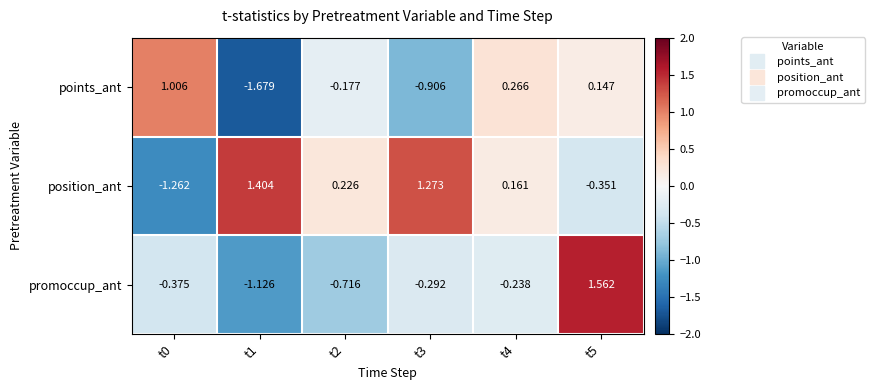

Rank the series by their maximum value, from highest to lowest.

promoccup_ant, position_ant, points_ant